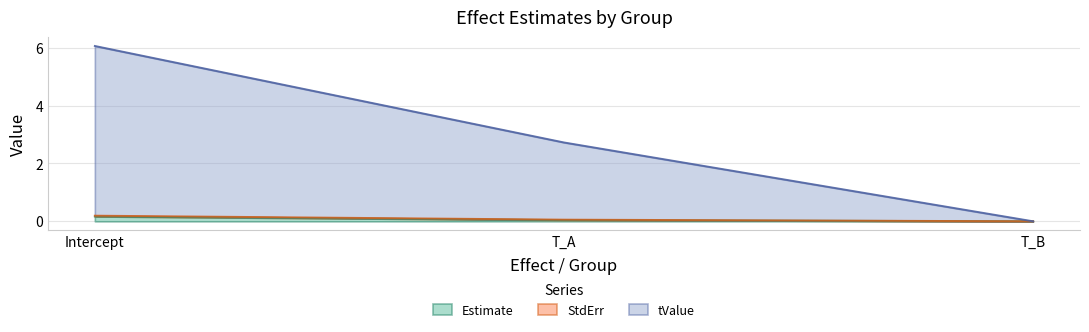

At which category is the sum across all series the highest?

Intercept